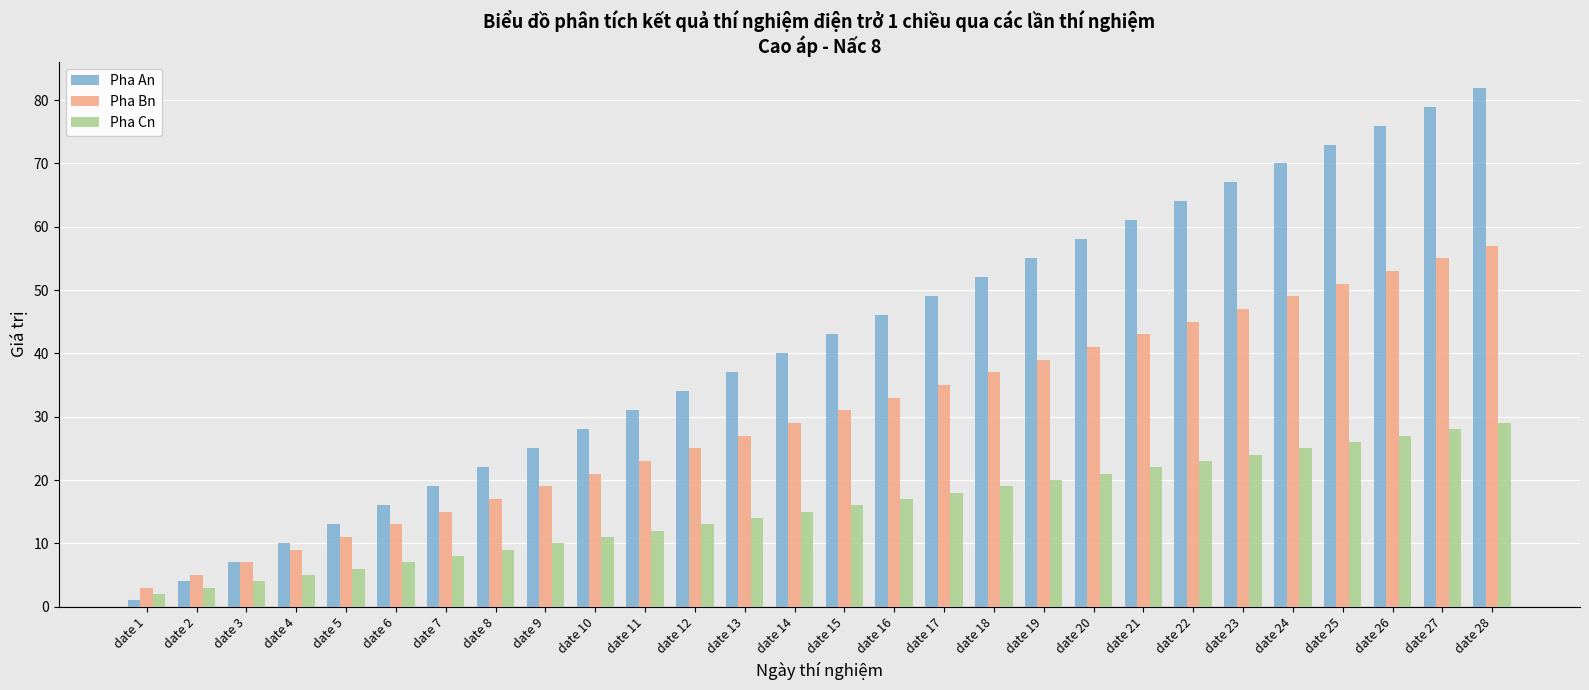

Does the chart contain any negative values?

No